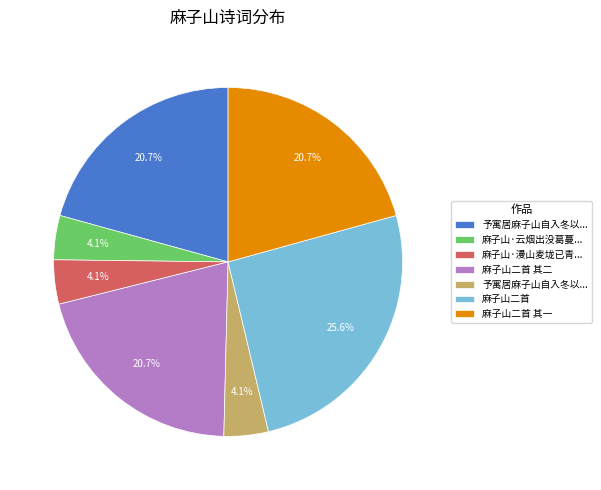

How many segments does this pie chart have?

7